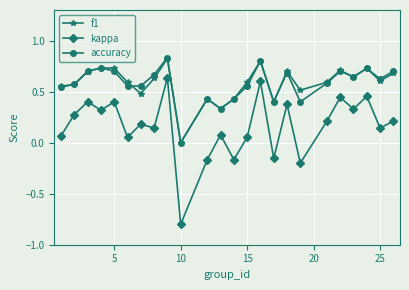

True or false: kappa and f1 intersect in this chart.

False